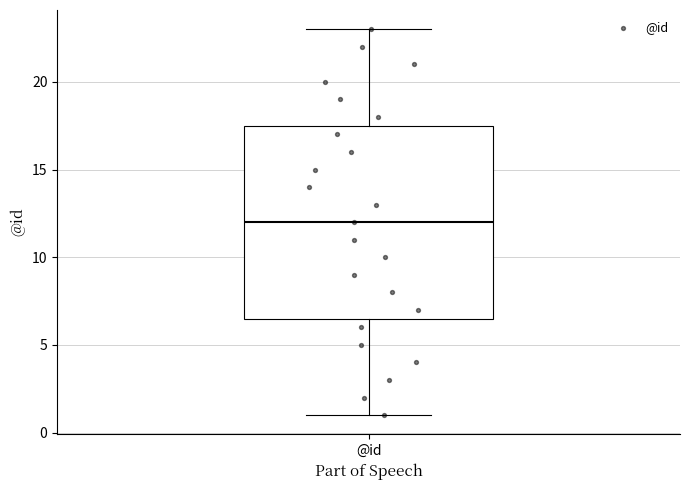

Transcribe this box plot: give where the median line is, the range the box spans, and where the two whiskers end, as read against the y-axis. The values are not printed on the chart, so give them approximately, as read against the axis.

median 12.0, box 6.5 to 17.5, whiskers 1.0 to 23.0